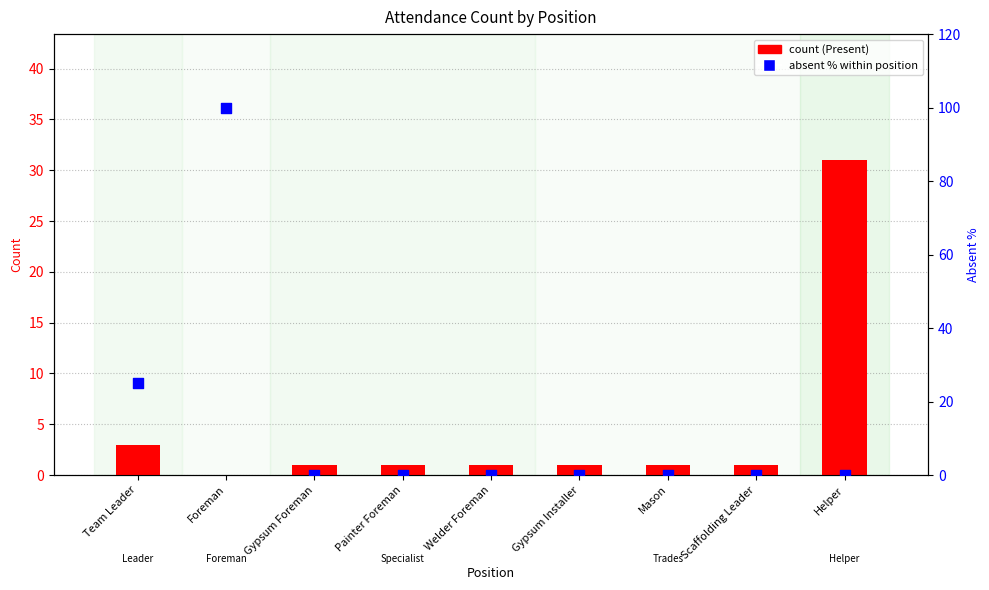

What is the total value across all series at Foreman?

100